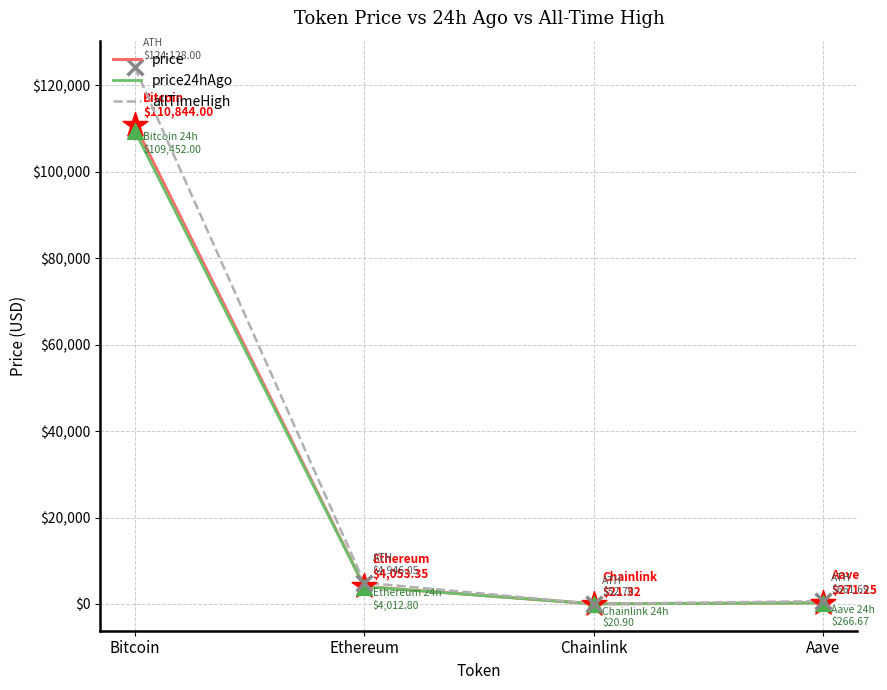

Is the value of price24hAgo at Ethereum greater than the value of price at Chainlink?

Yes